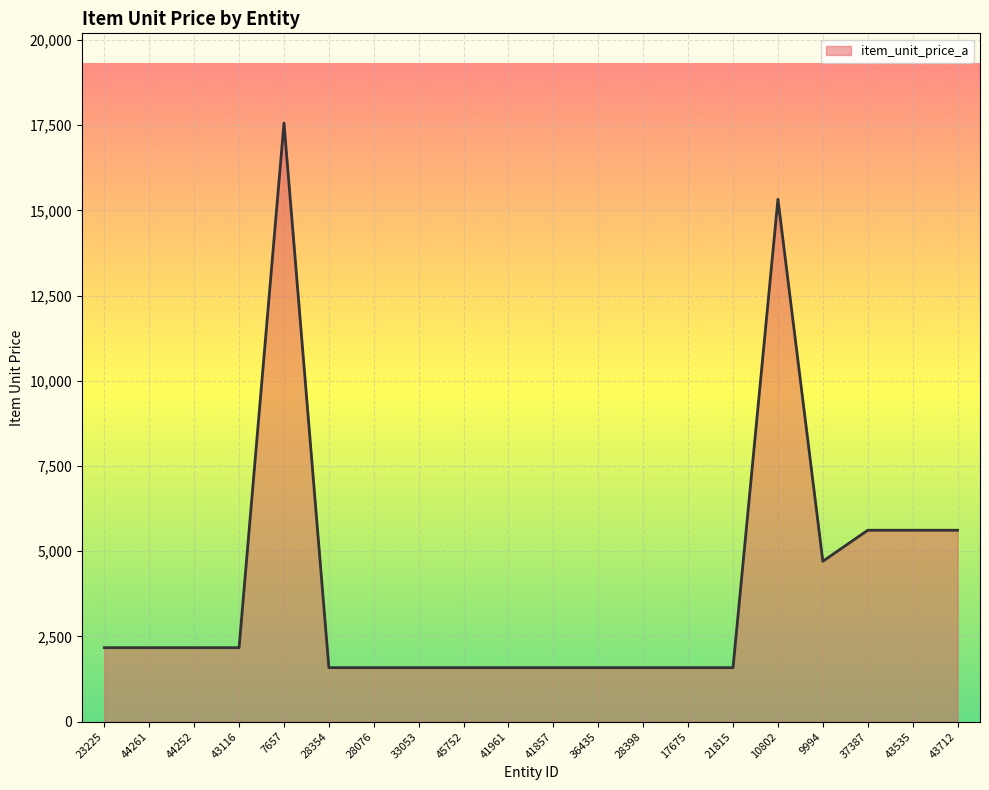

Approximately how many times larger is the value at 43535 compared to 45752?

3.5